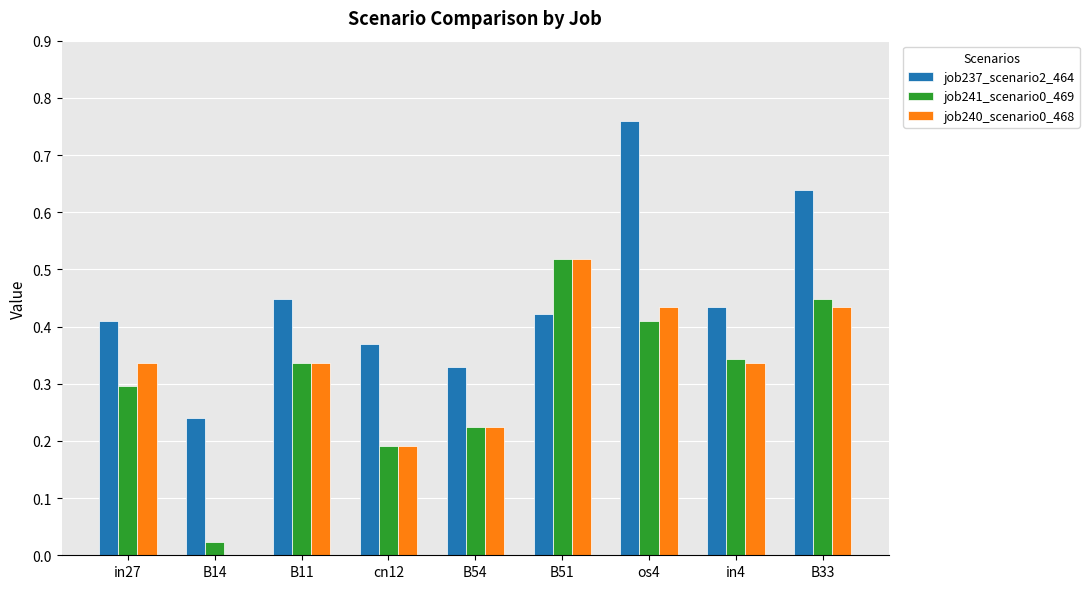

Which category has the highest value across all series?

os4